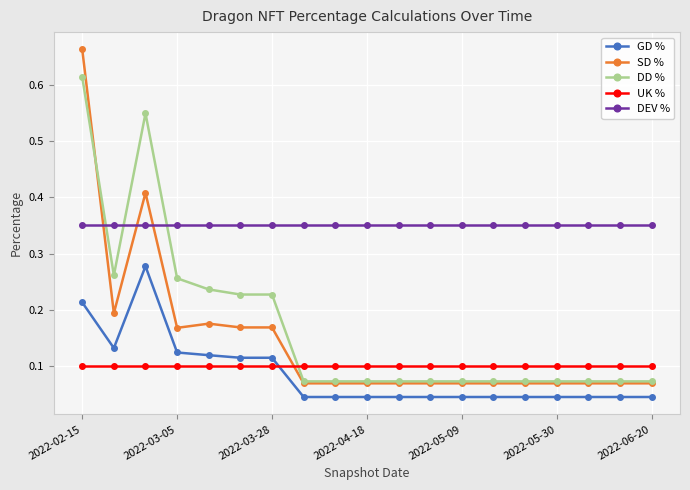

Which series has the largest range (max minus min)?

SD %